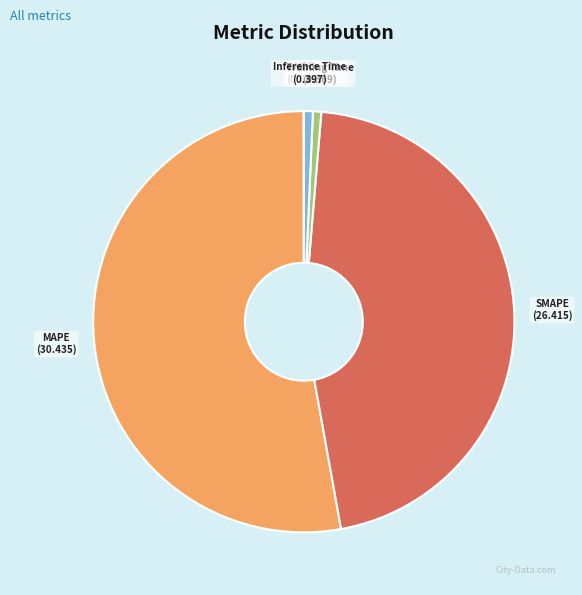

Which slice is the largest?

MAPE